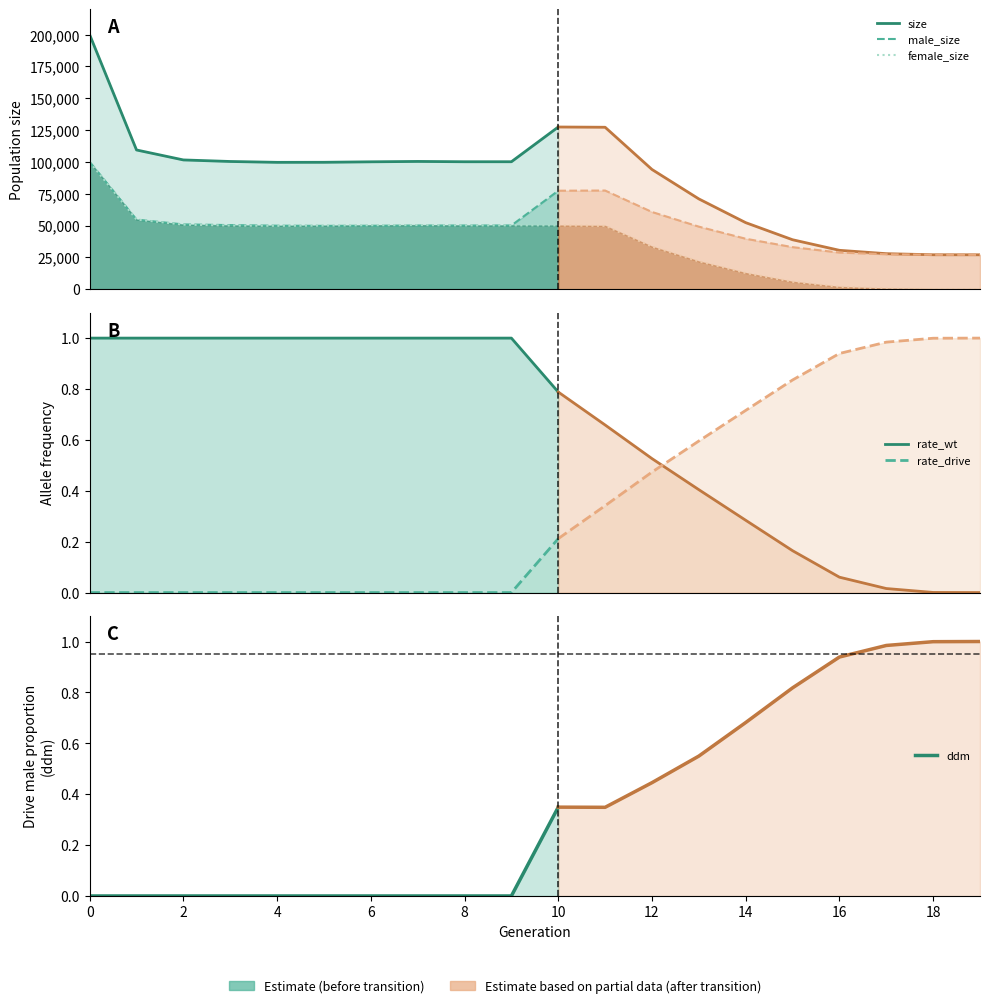

What are all the series names shown in the legend?

size, male_size, female_size, rate_wt, rate_drive, ddm